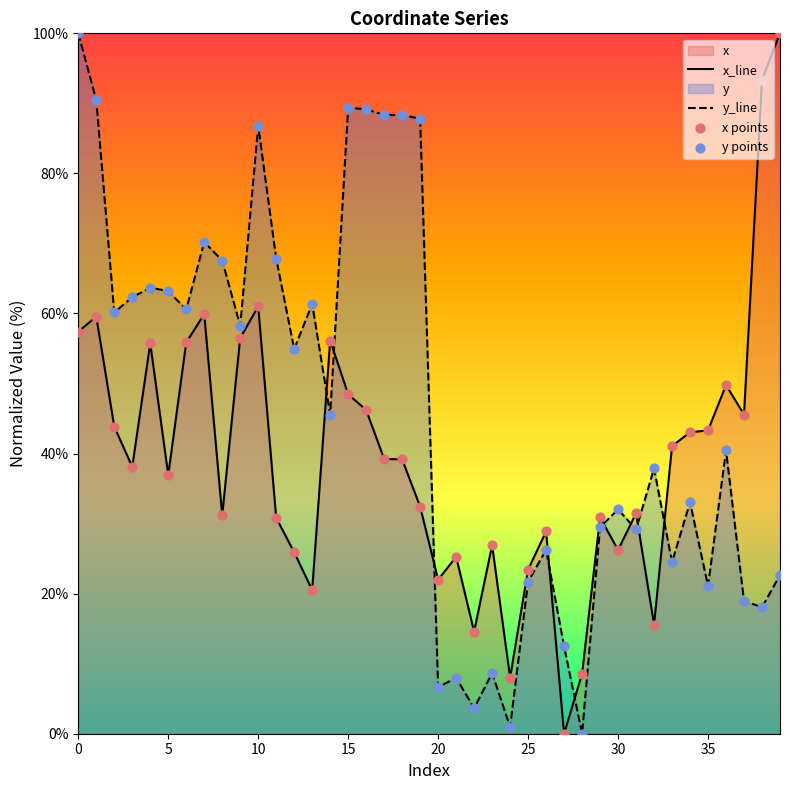

Which series has the largest total across all categories?

y_line